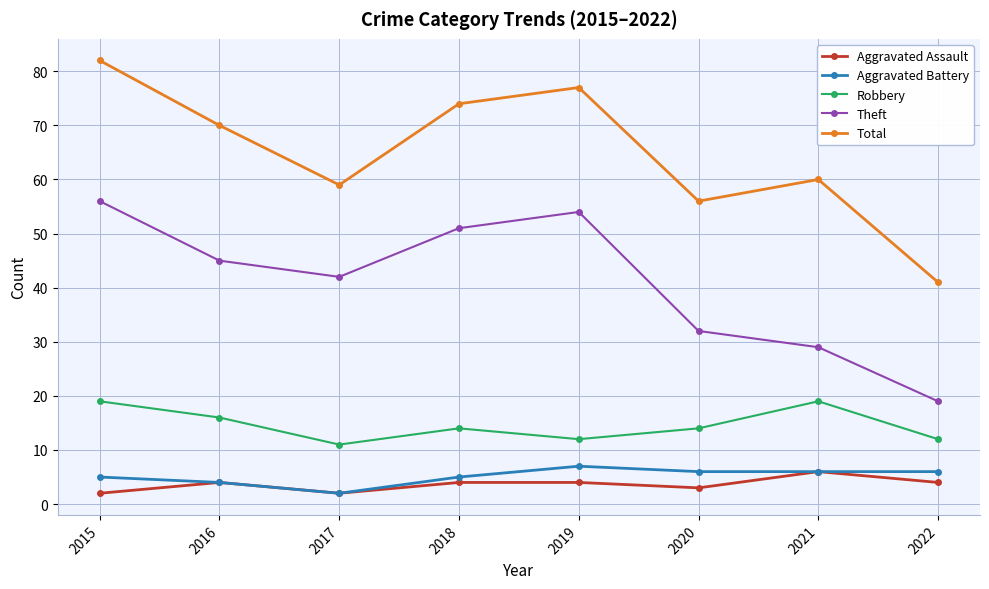

True or false: Aggravated Assault and Theft intersect in this chart.

False